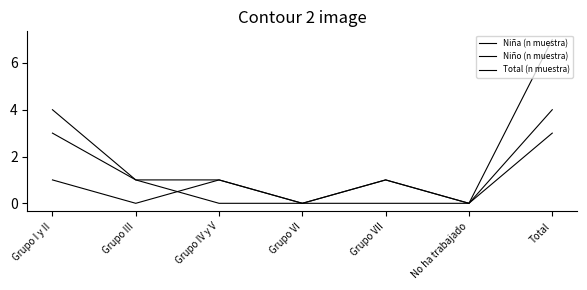

How many series are shown in this chart?

3